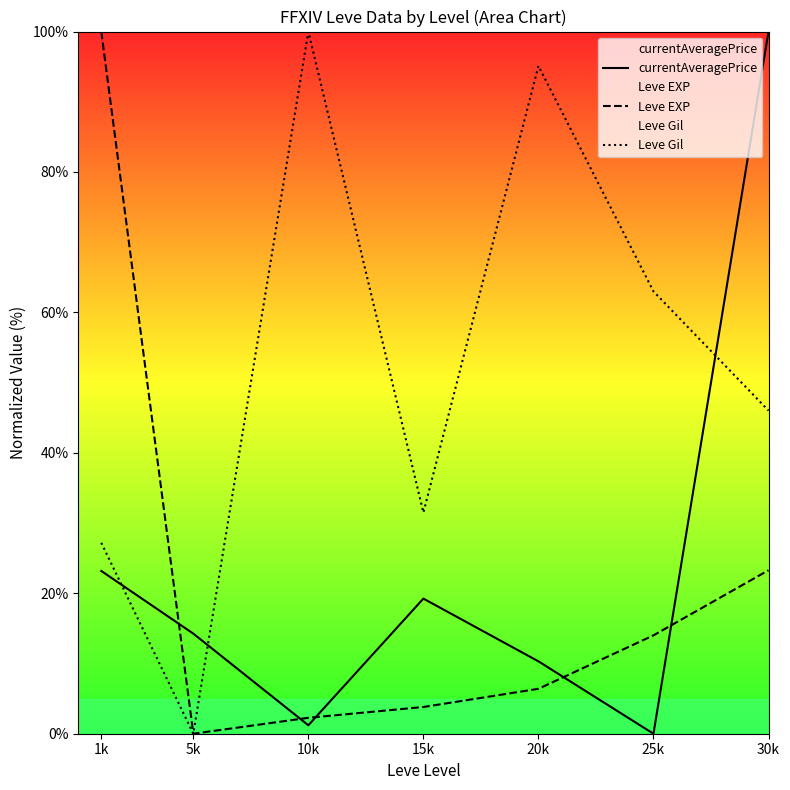

At which category does the chart reach its peak across all series?

30k